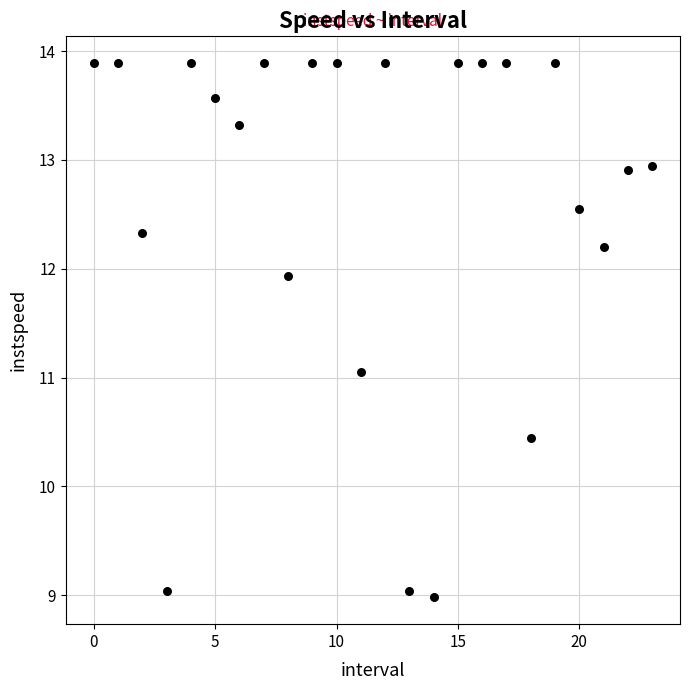

What is the range of Y values (max minus min)?

4.9